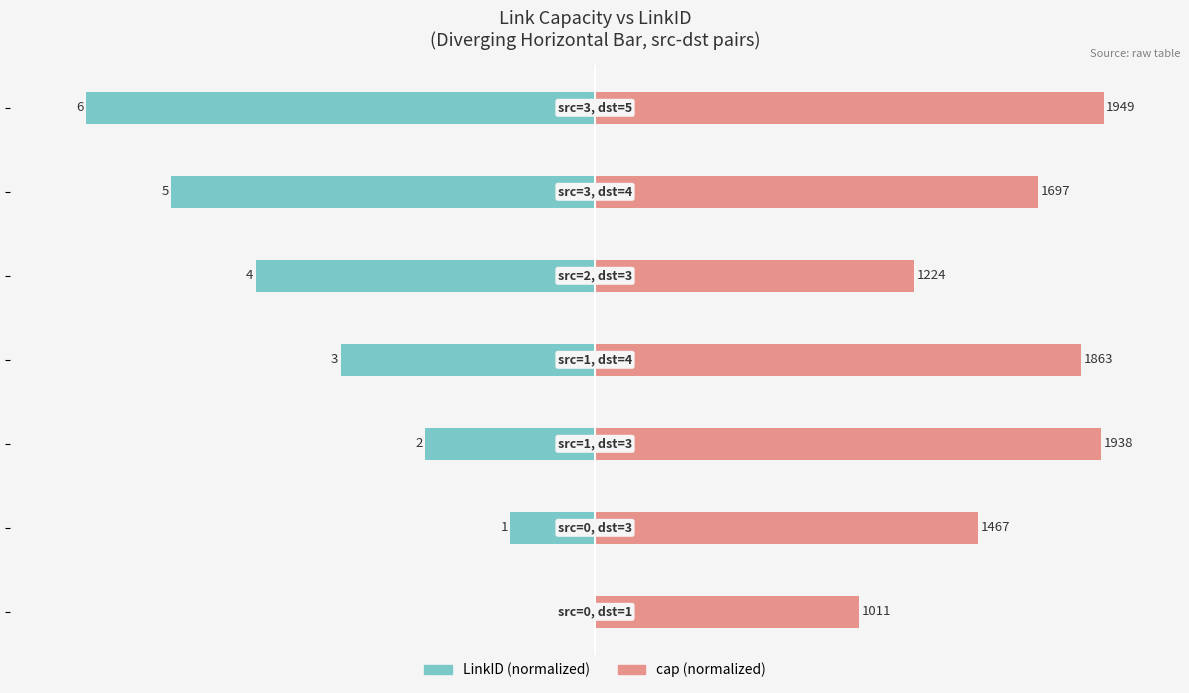

What is the difference between the maximum and minimum values in the cap (normalized) series?

48.1